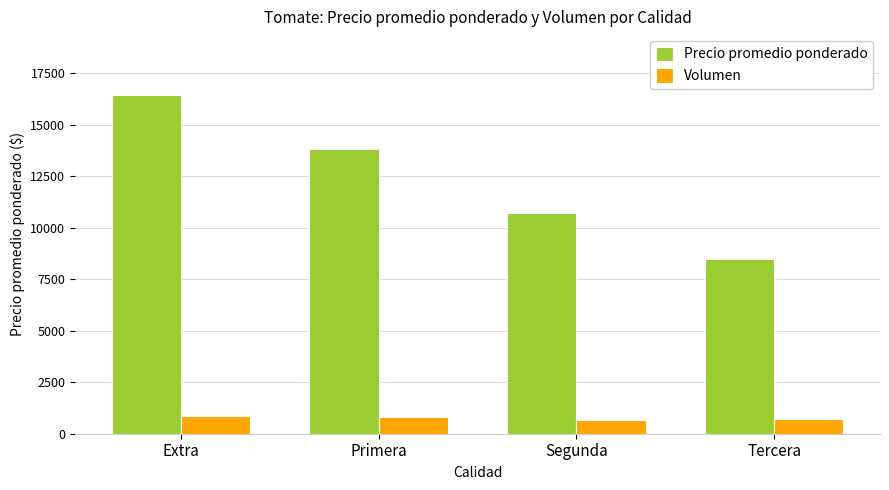

At which category is the sum across all series the highest?

Extra